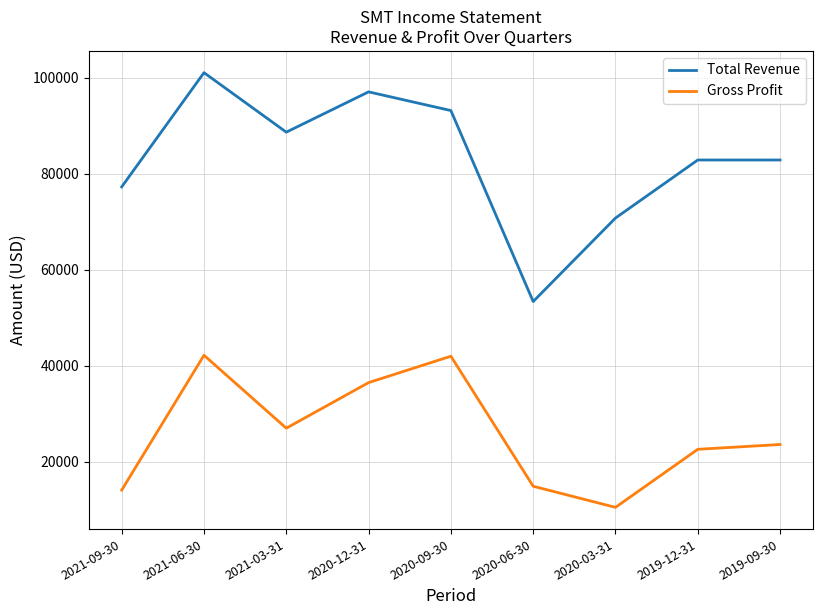

True or false: Total Revenue and Gross Profit cross at least once.

False